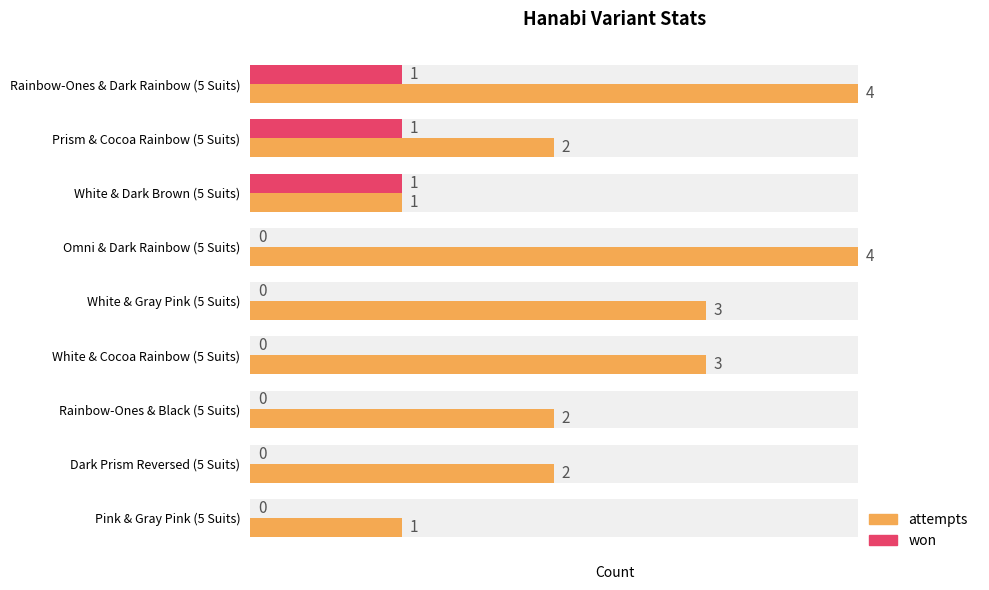

Rank the series by their maximum value, from highest to lowest.

attempts, won